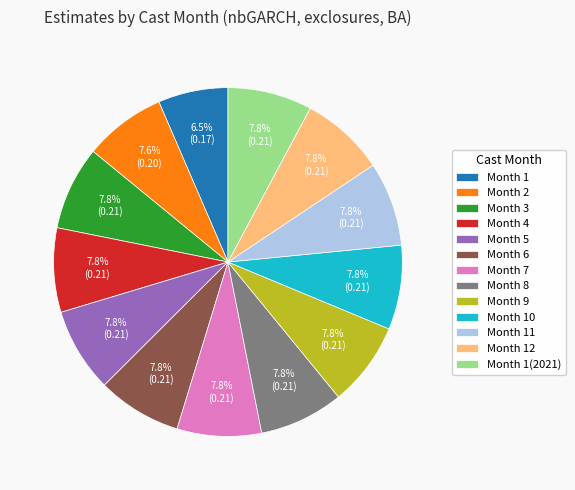

Which slice is the smallest?

Month 1